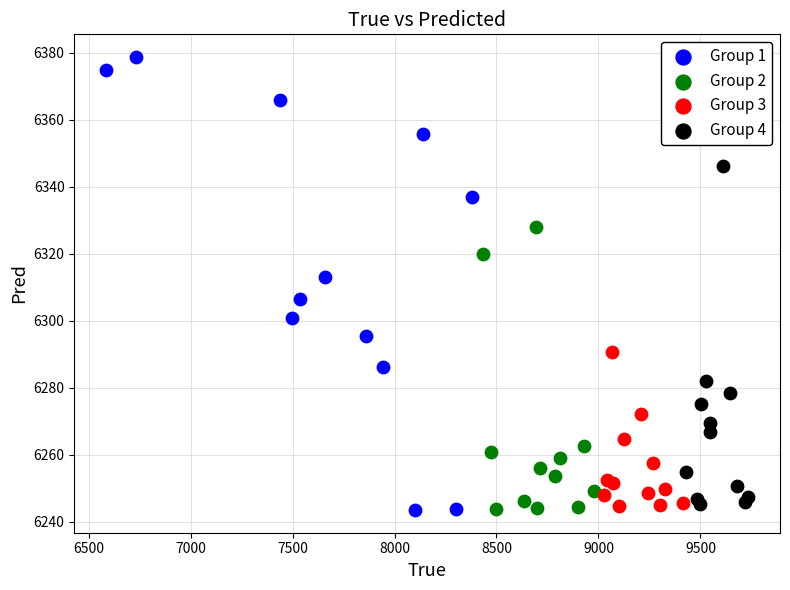

Which series has the widest spread of Y values?

Group 1